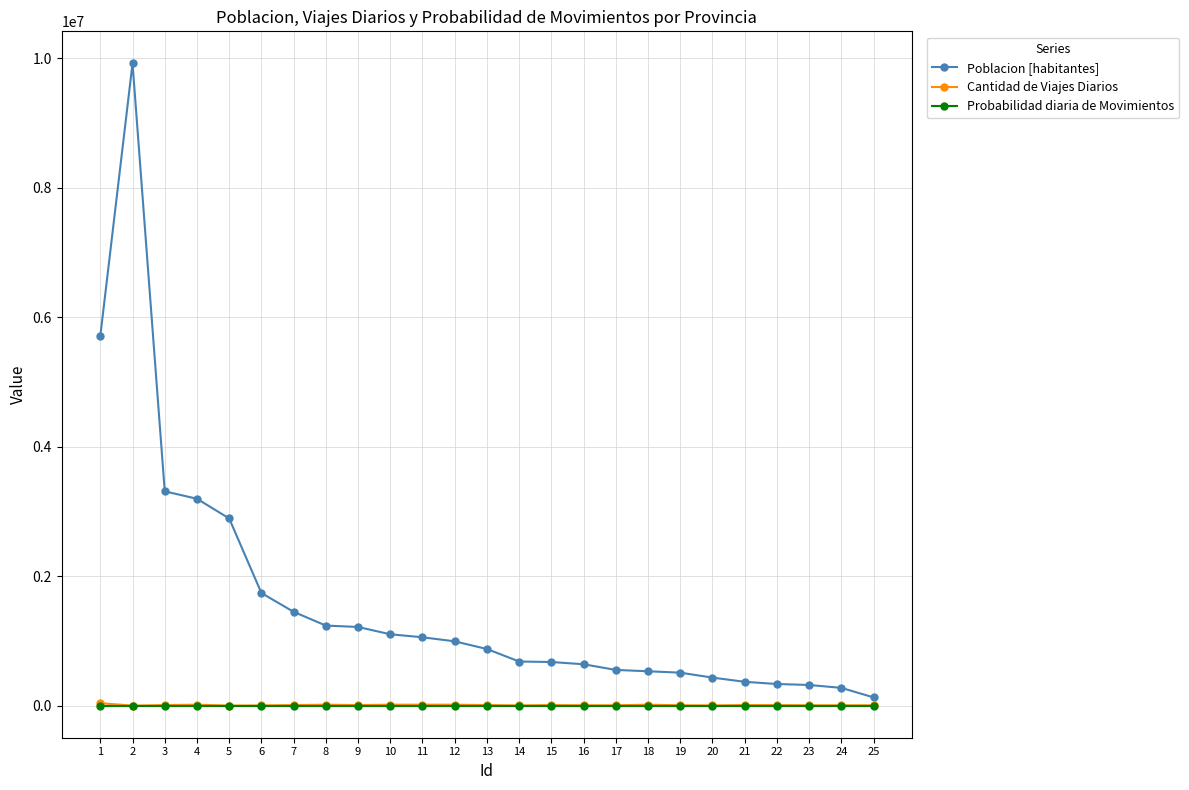

What value does the Cantidad de Viajes Diarios series have at 1?

37502.0